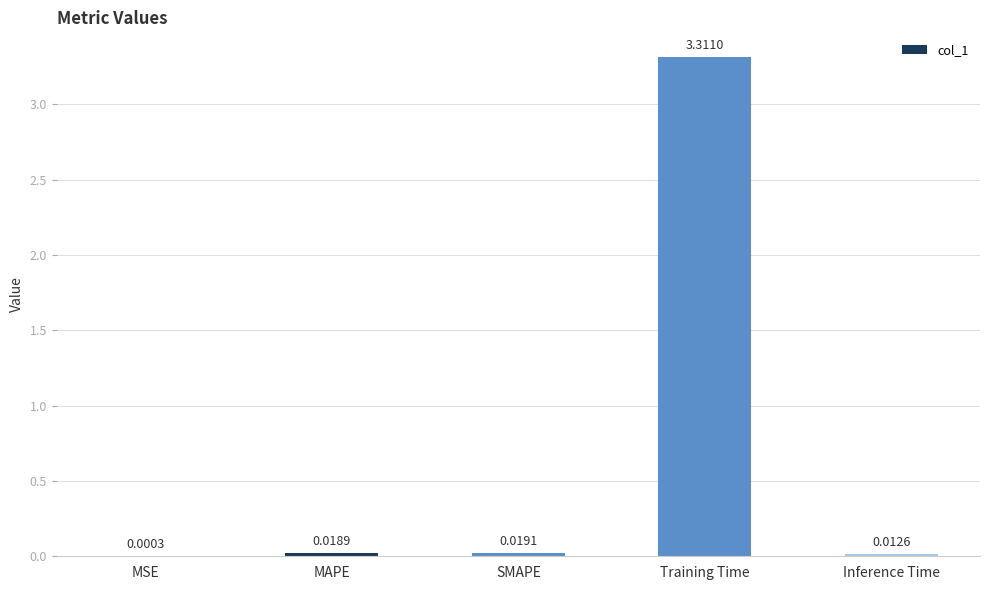

What is the sum of all values?

3.4